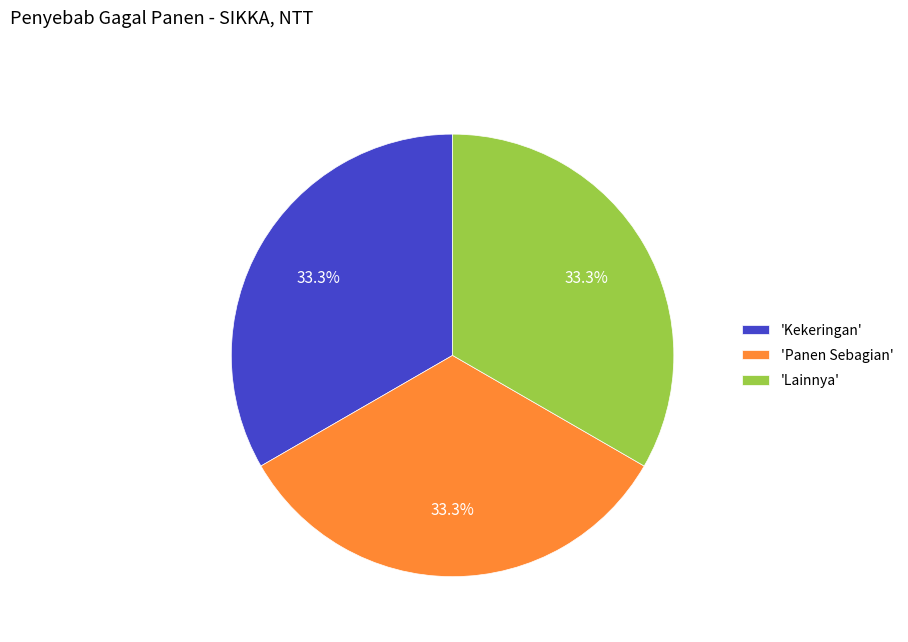

Is there a majority slice in this chart?

No